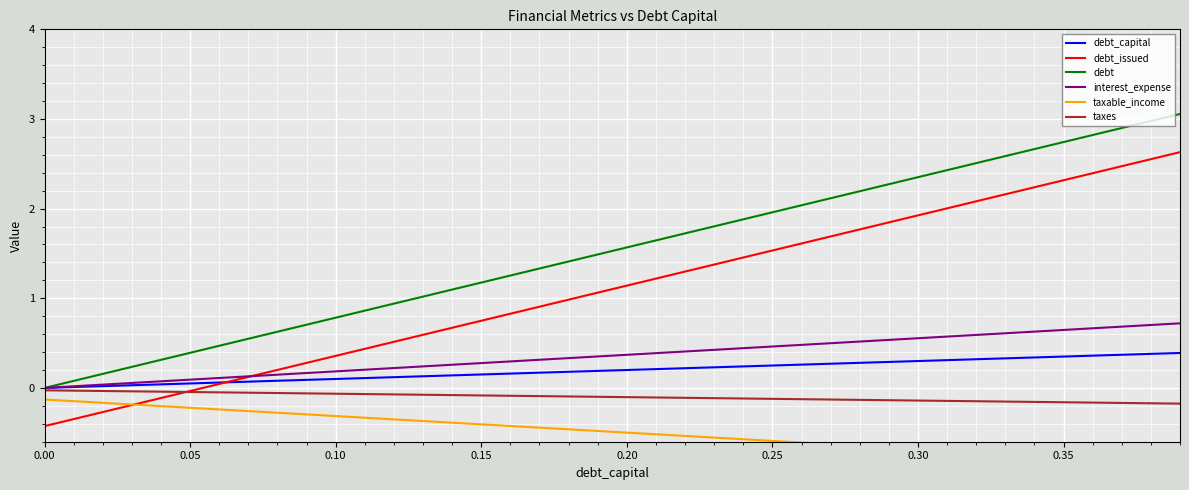

What is the minimum value for debt_issued?

-0.4